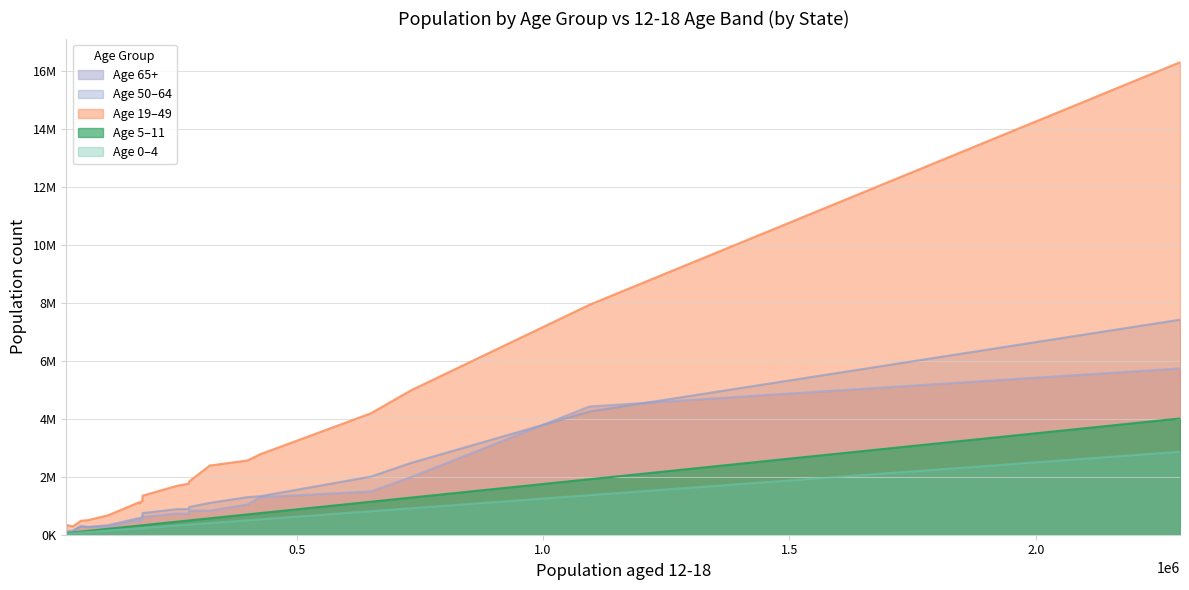

What is the greatest value displayed?

16309168.4